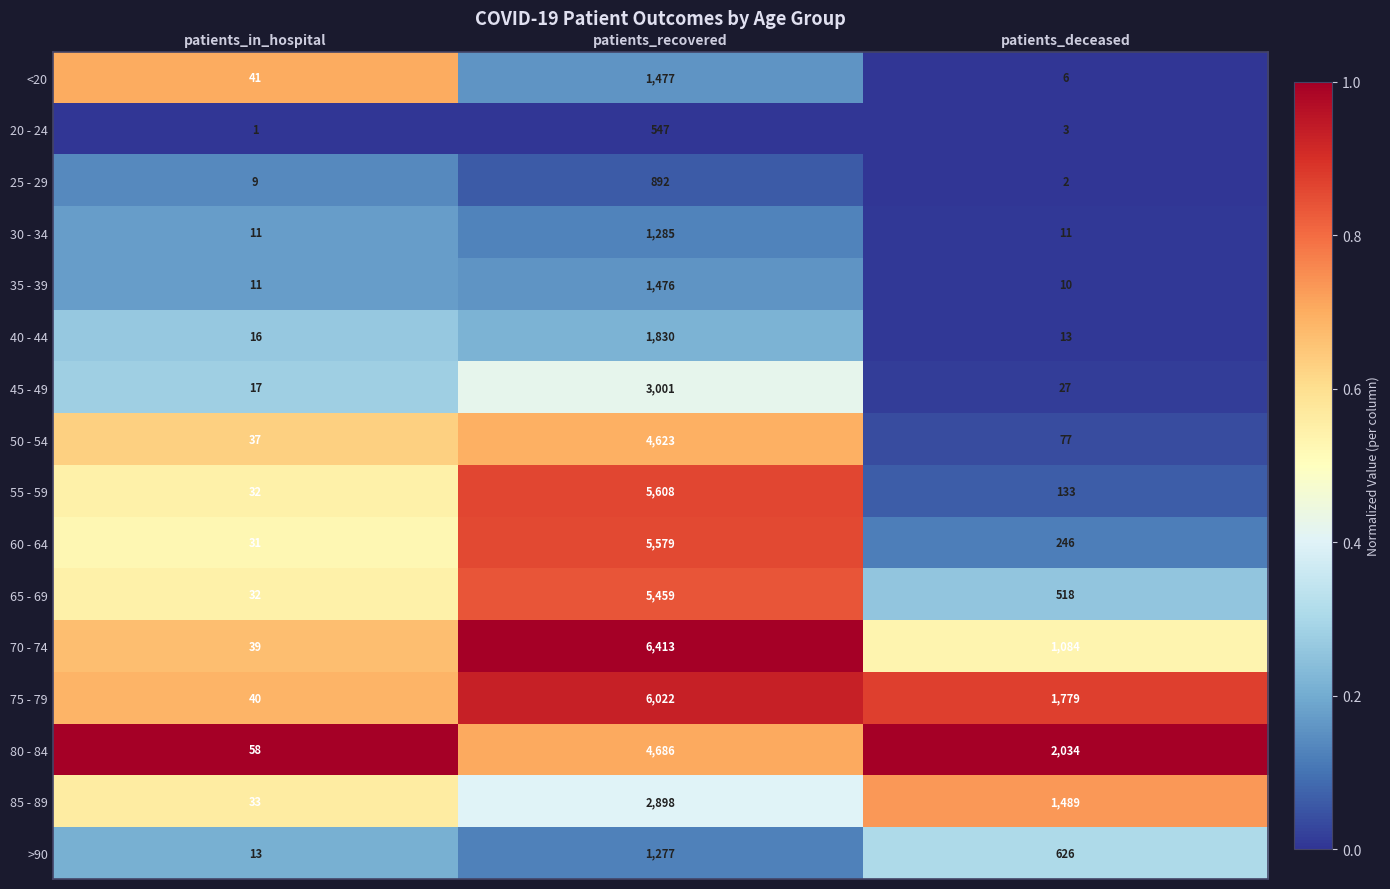

True or false: >90 has a value of 23 at patients_in_hospital.

False